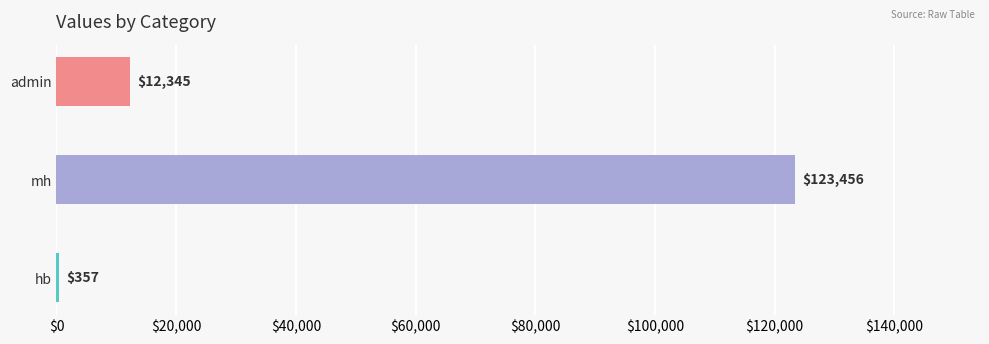

What is the greatest value displayed?

123456